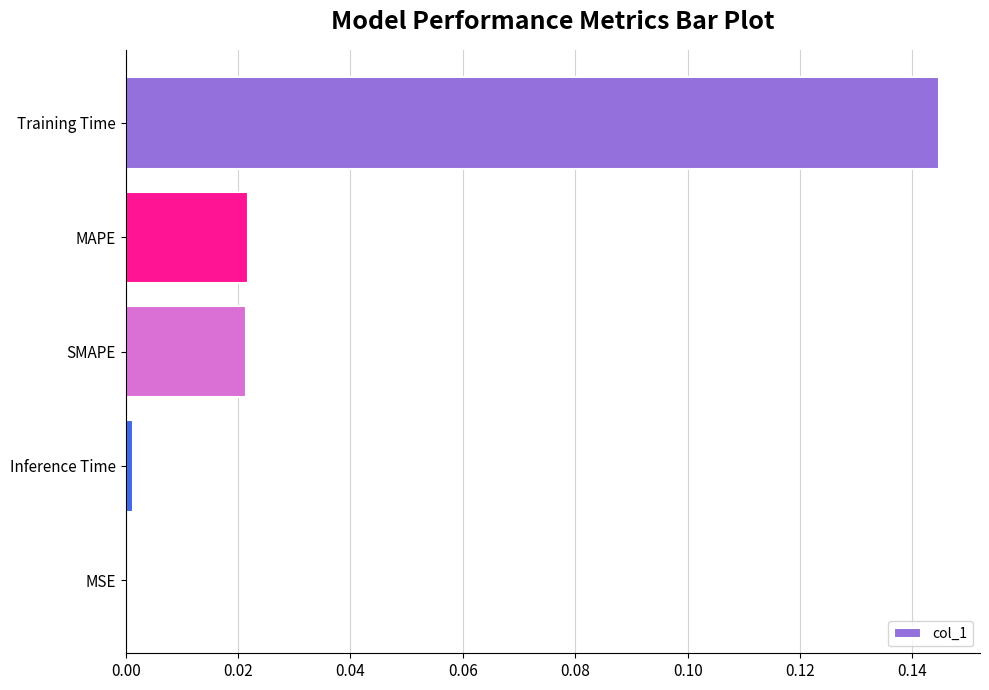

Is it true that the value at MSE is 0.0?

True